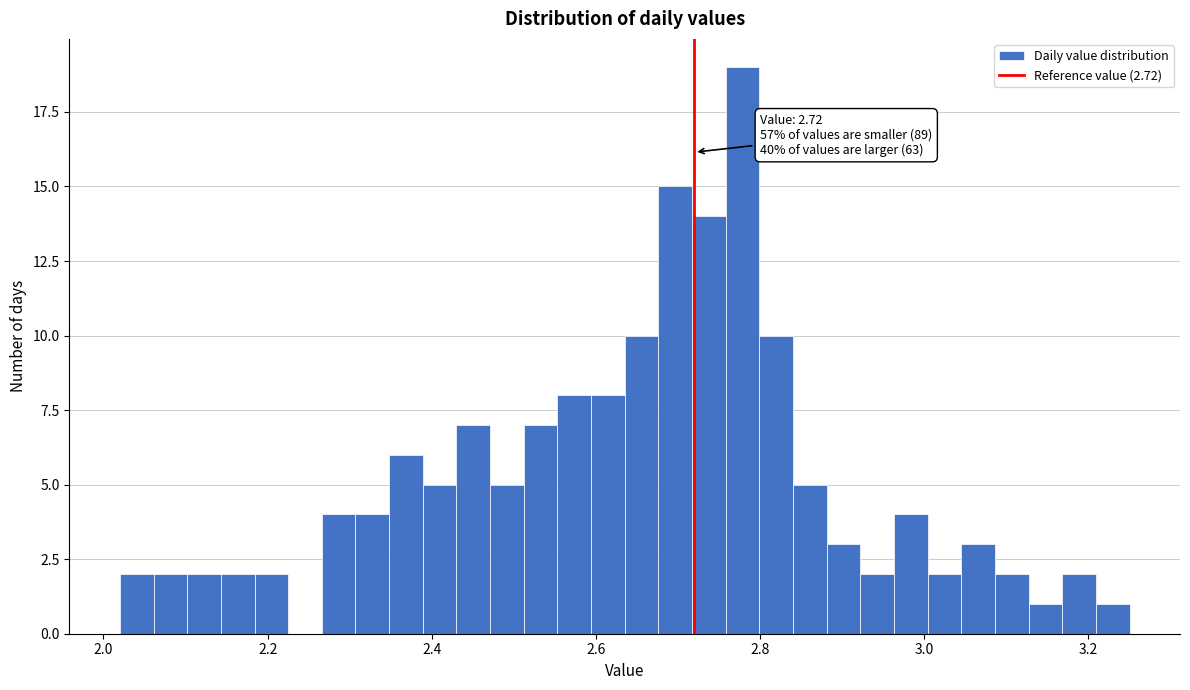

Around what value on the x-axis is the tallest bar? Give the approximate position of its centre, as read against the axis.

2.78